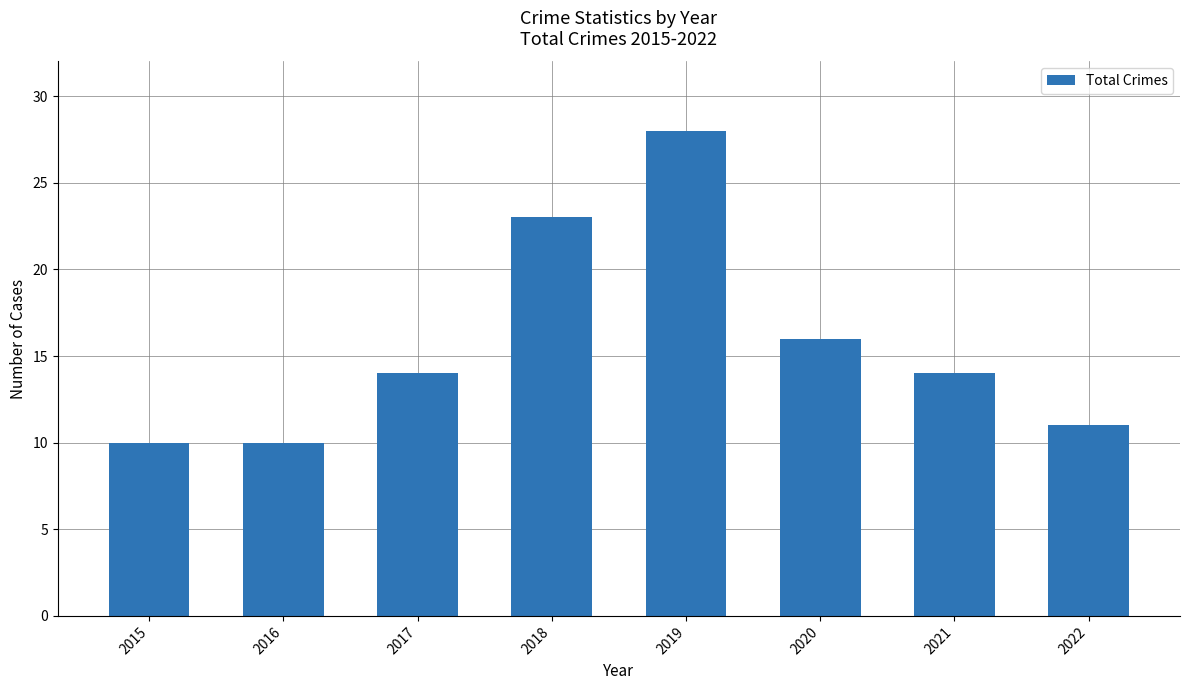

Reading left to right, transcribe all the data shown in this chart.

2015=10	2016=10	2017=14	2018=23	2019=28	2020=16	2021=14	2022=11